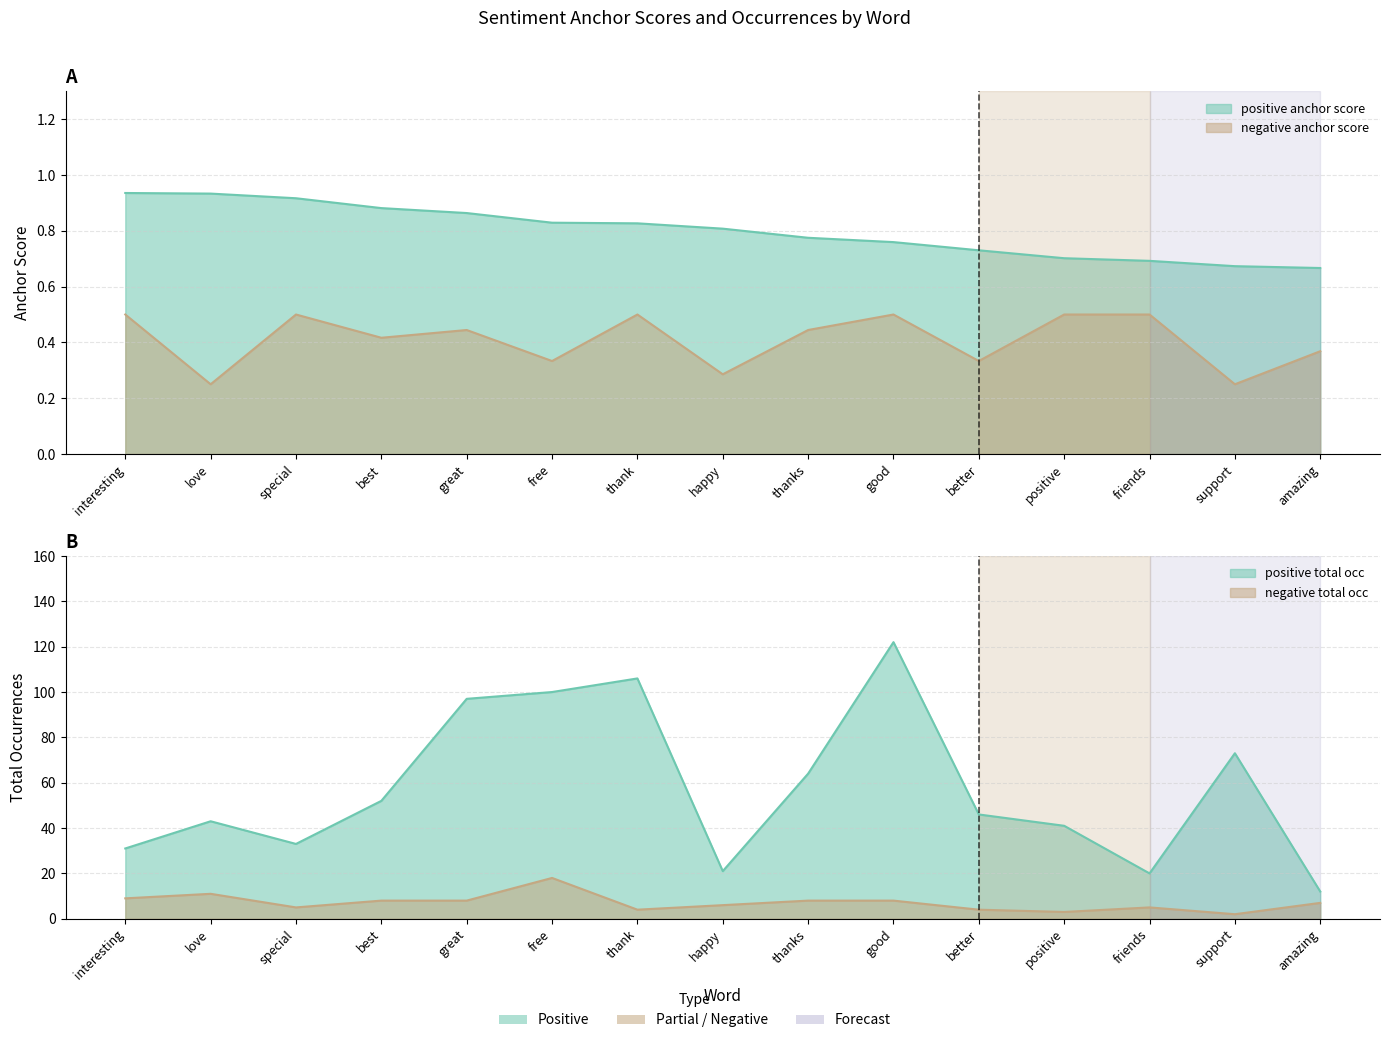

True or false: negative anchor score and positive total occ cross at least once.

False